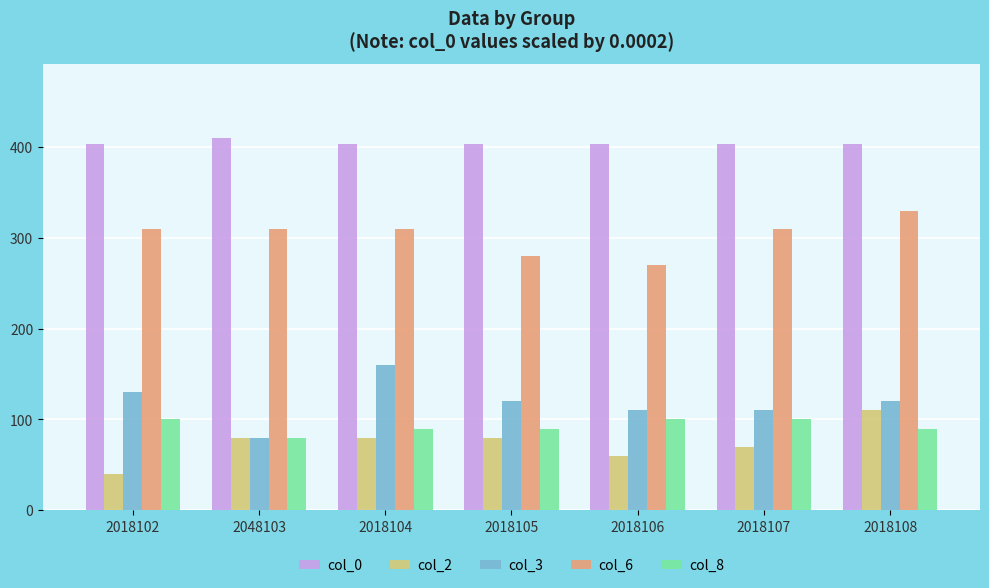

What is the approximate value of col_8 at 2018107?

100.0